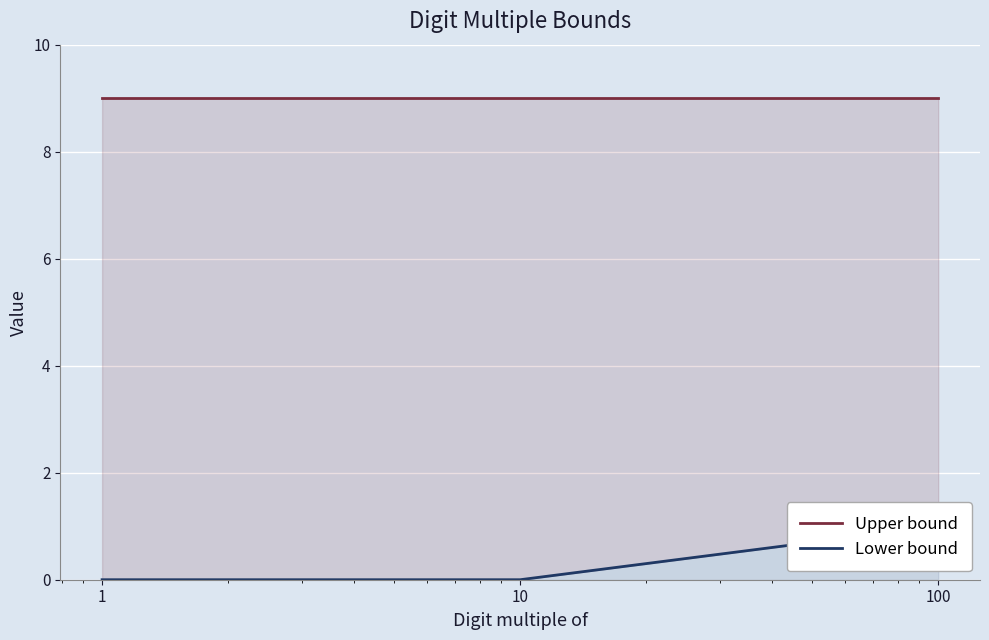

Is the value of Upper bound at 1 greater than the value of Lower bound at 10?

Yes